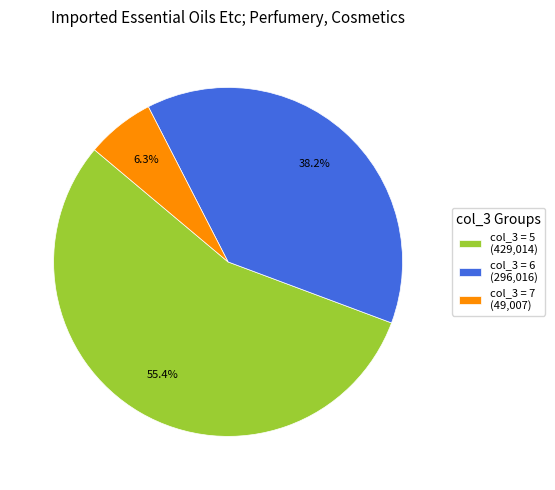

Is there any slice that represents more than half of the pie?

Yes